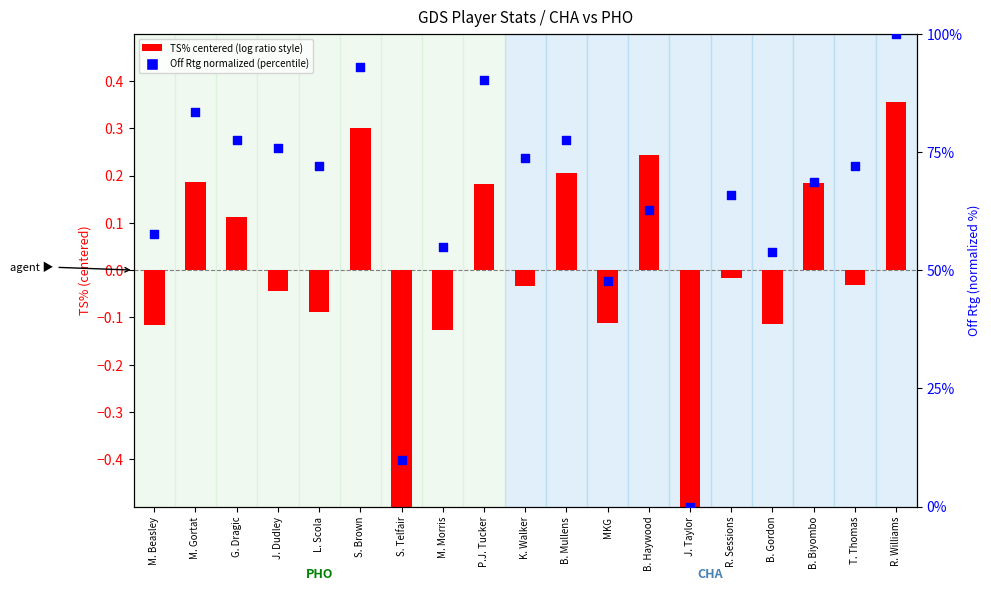

What is the total value across all series at B. Haywood?

62.9